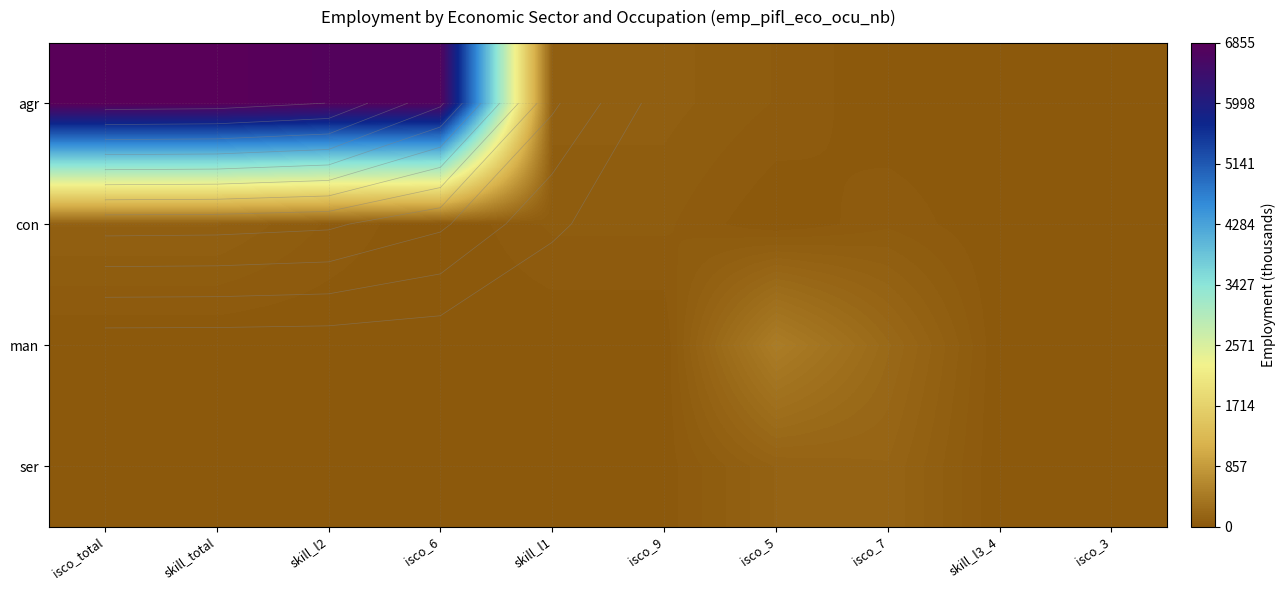

What is the difference between the maximum and second lowest values in the con series?

109.7